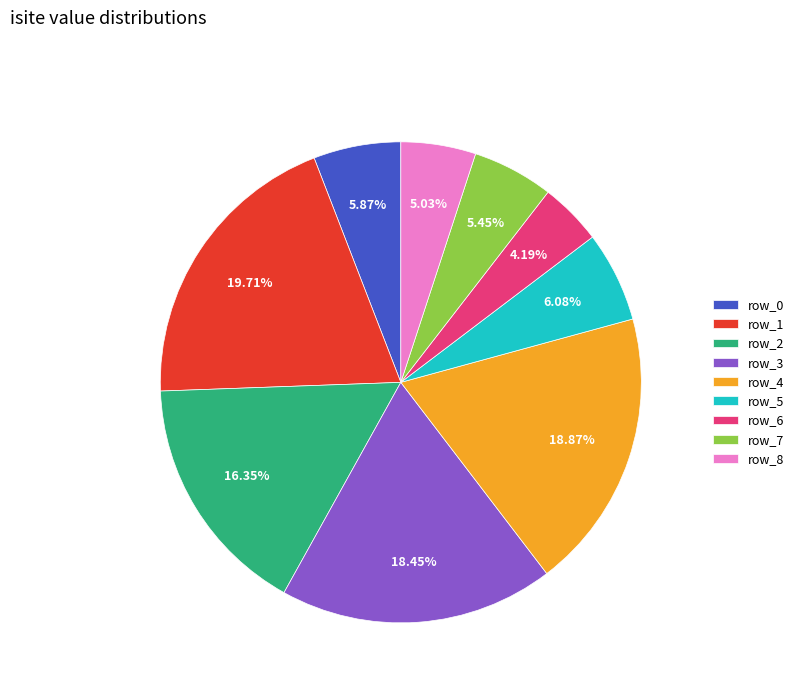

Is there a majority slice in this chart?

No